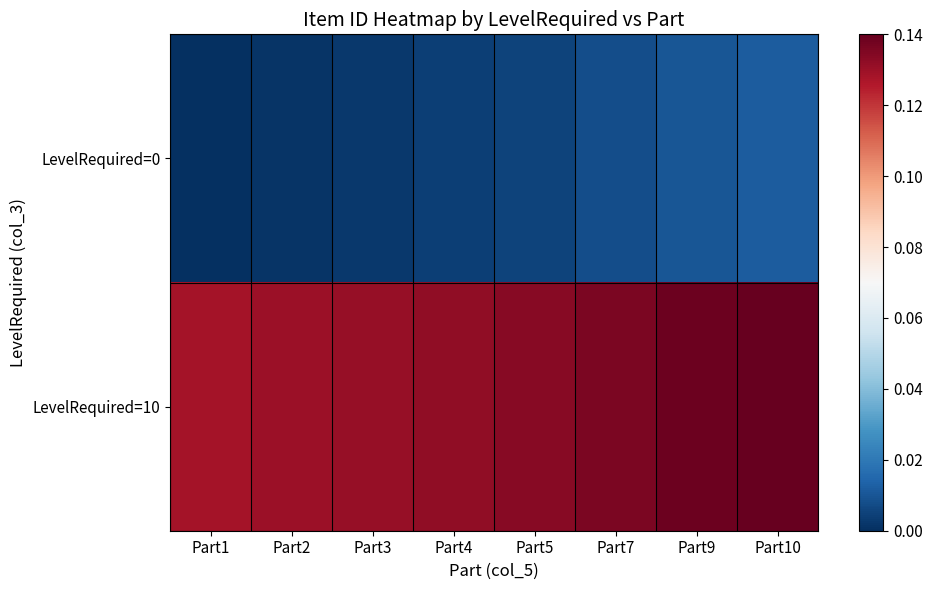

Which category has the highest value across all series?

Part10